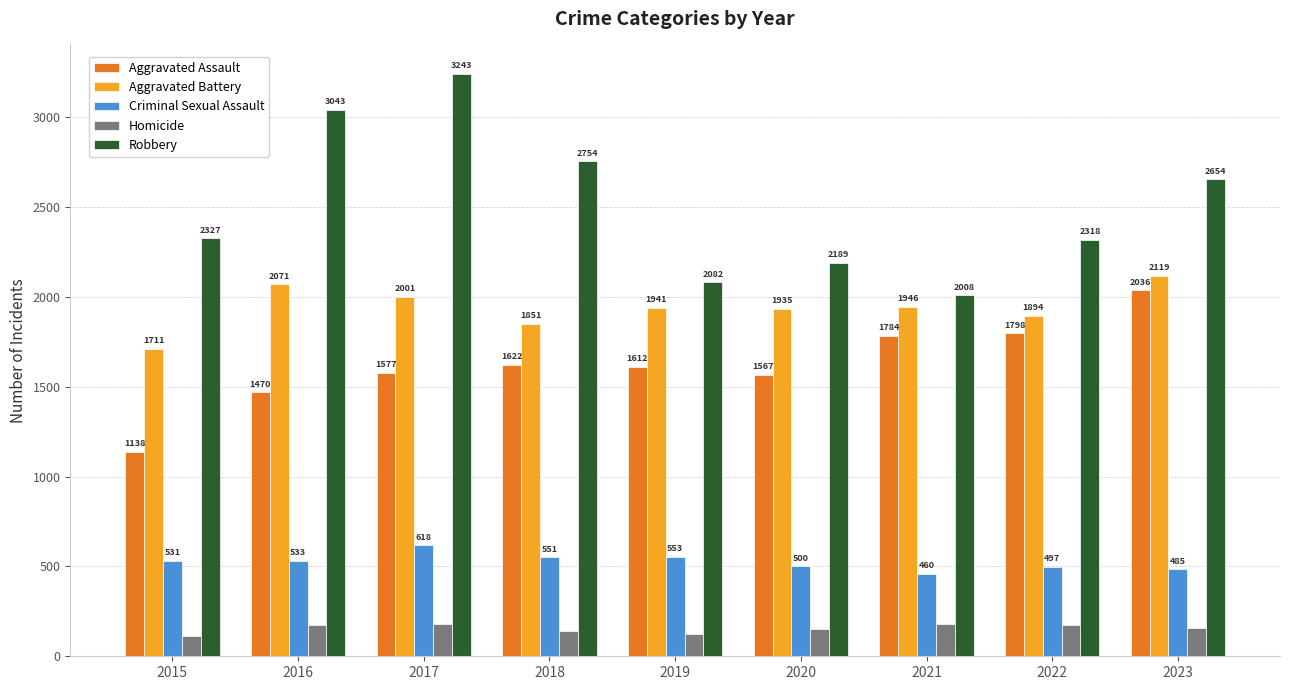

At which label does Robbery reach its minimum?

2021